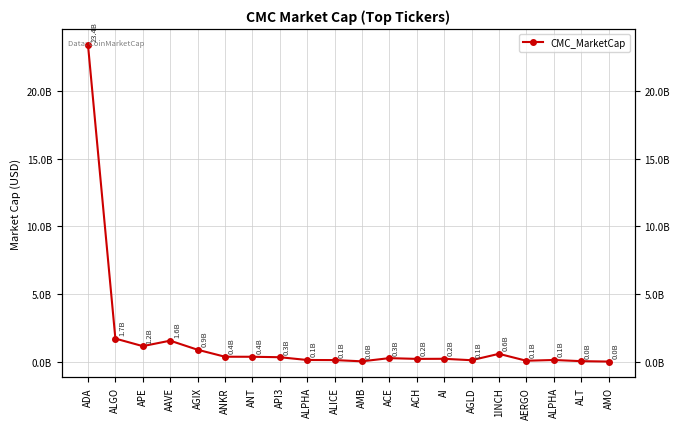

What is the greatest value displayed?

23408740951.4